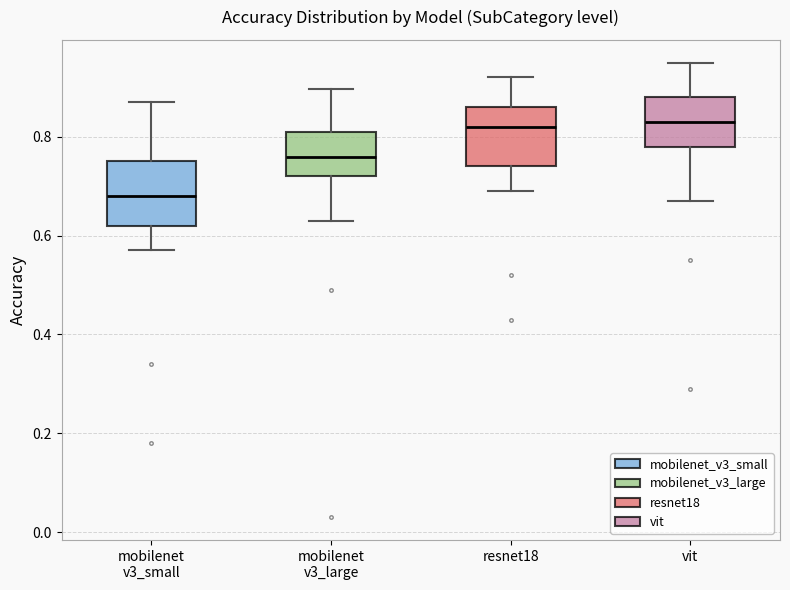

Where is the lower edge of the box for resnet18 on the y-axis? The values are not printed on the chart, so give them approximately, as read against the axis.

0.74